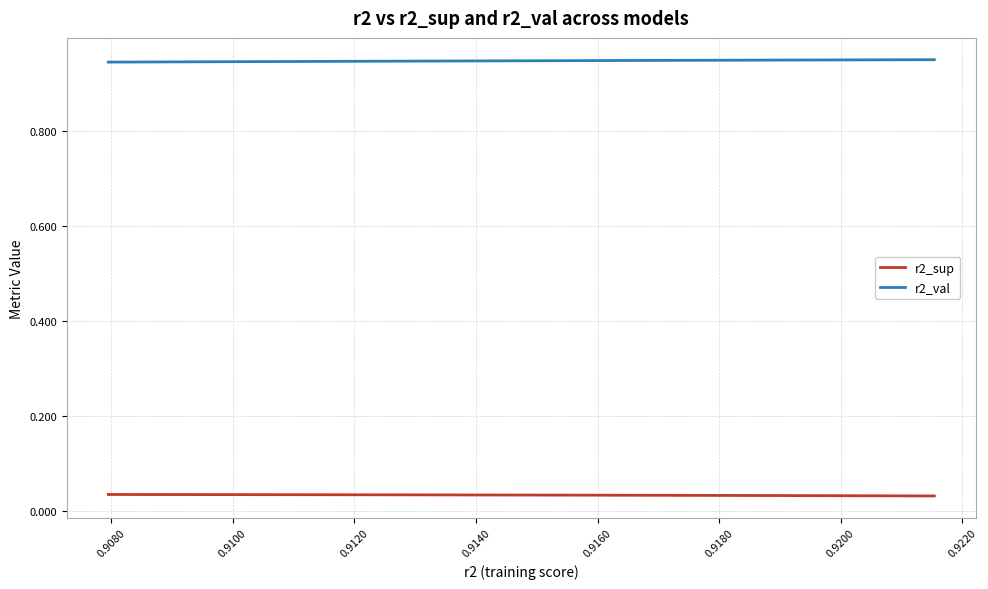

True or false: r2_val and r2_sup cross at least once.

False